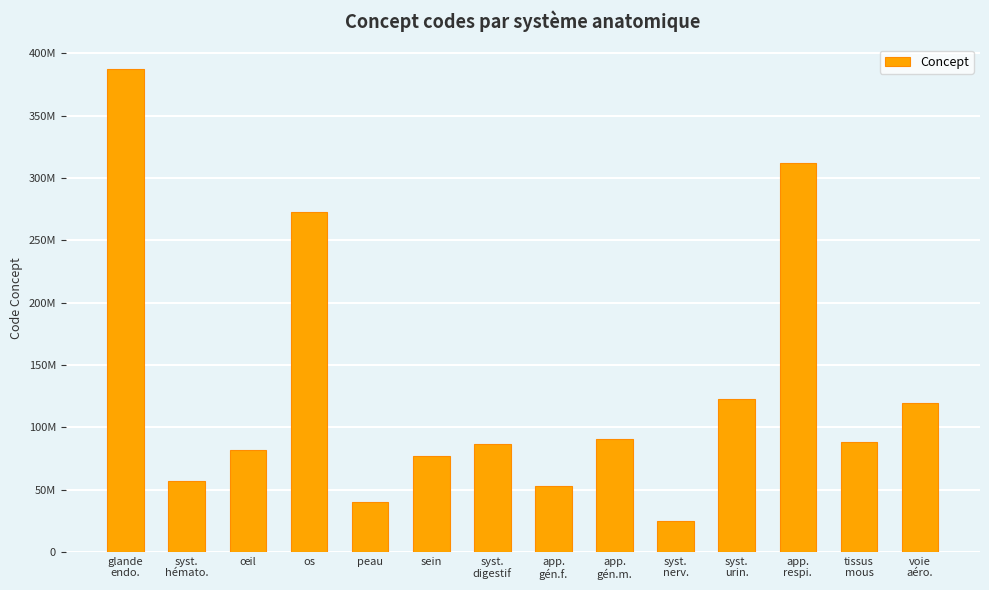

What is the maximum value shown in the chart?

387910009